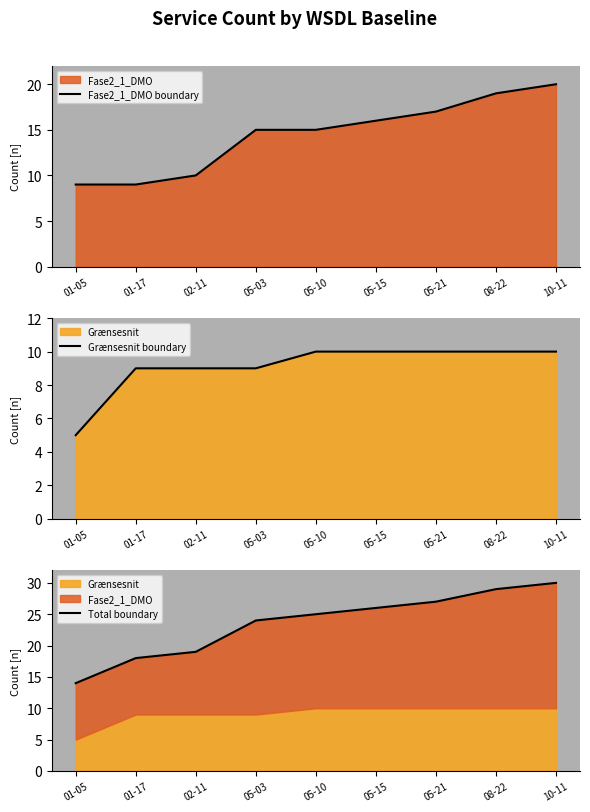

What is the label of the 3rd point from the right?

05-21